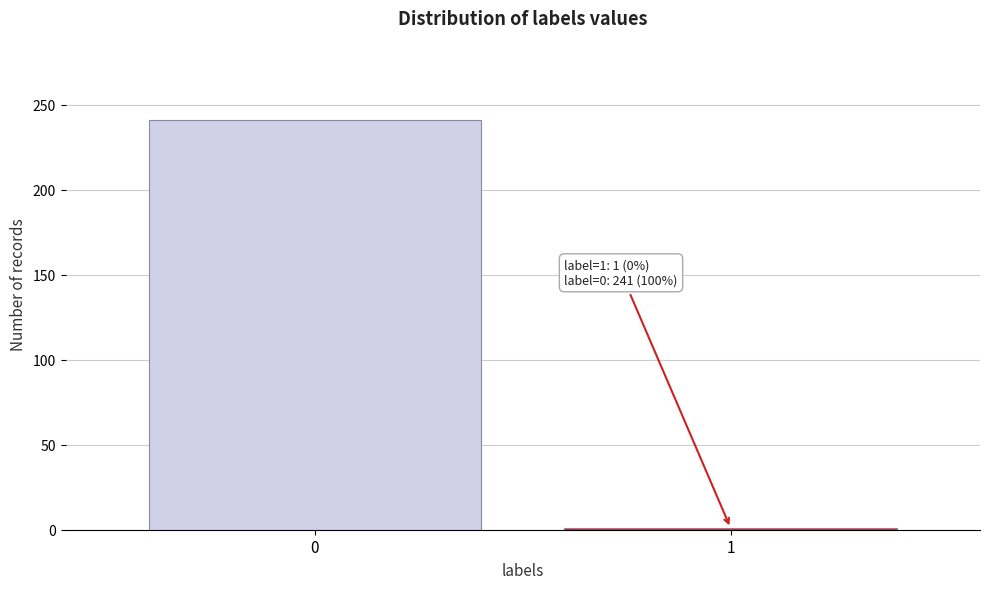

Reading left to right, transcribe all the data shown in this chart.

0=241	1=1